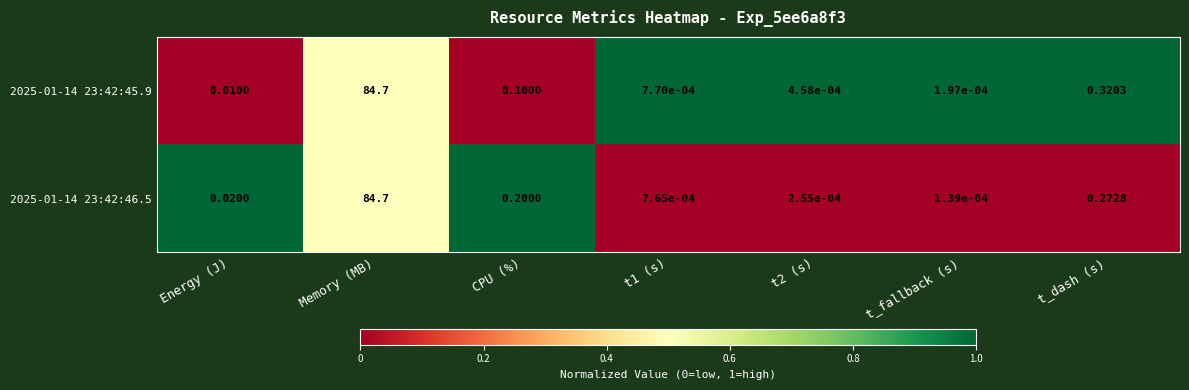

Count the number of categories in the chart.

7